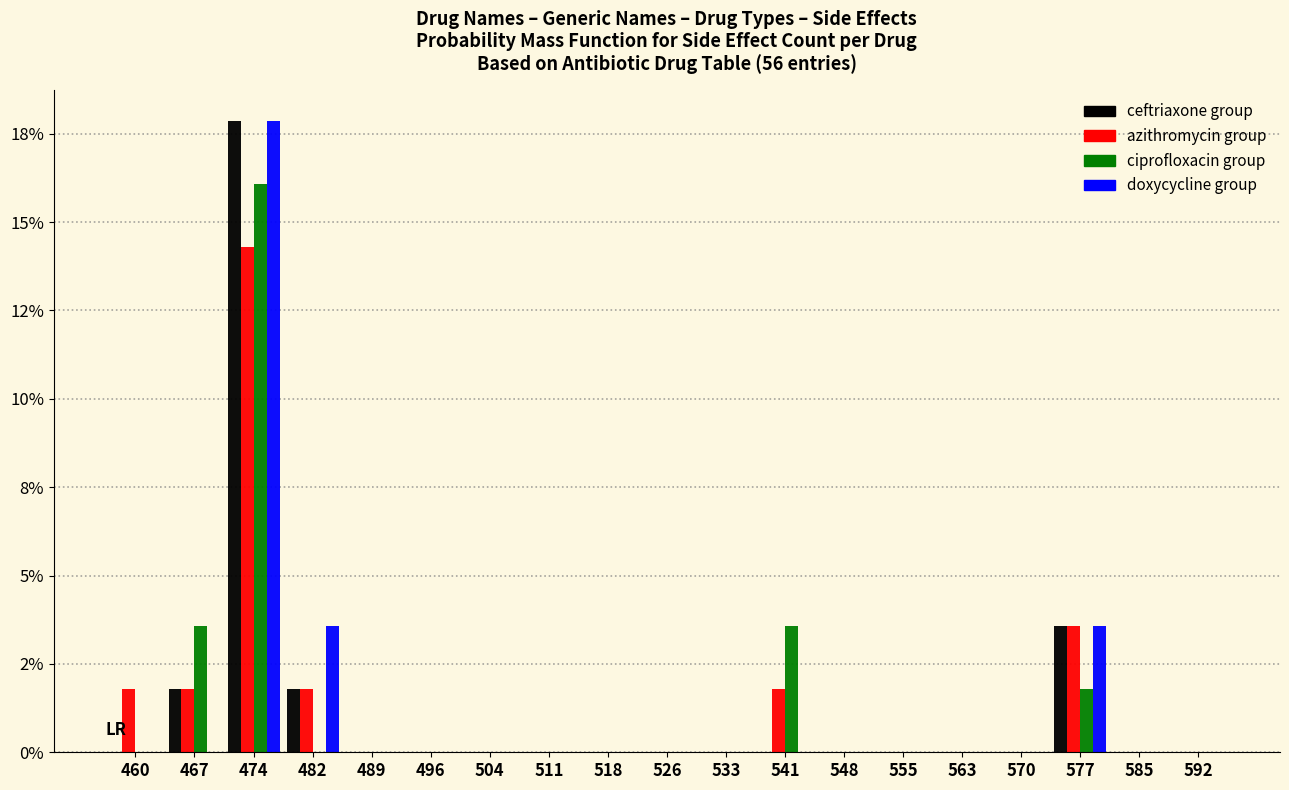

Are the bars horizontal?

No